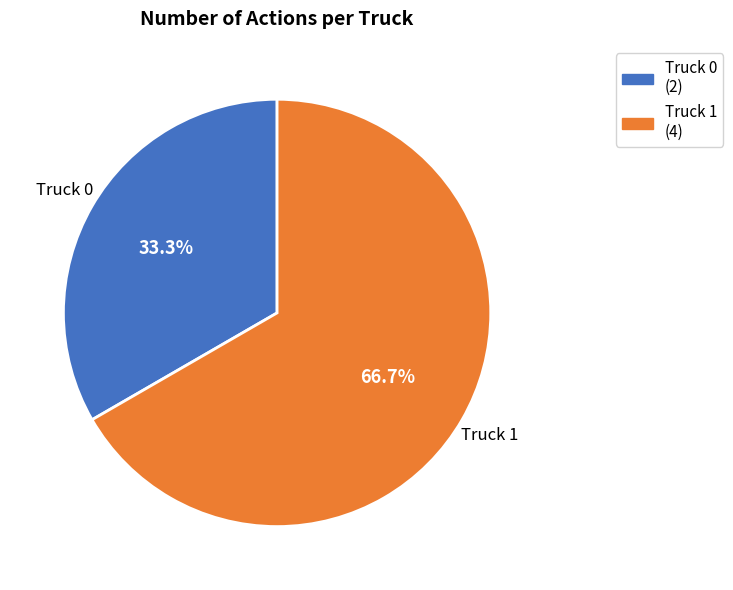

Which category has the smallest portion of the pie?

Truck 0